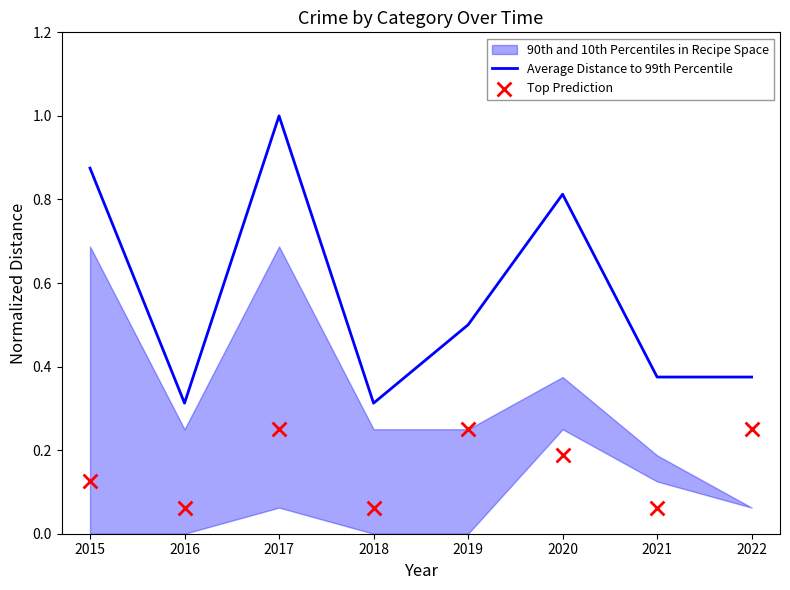

At how many categories does at least one series exceed 0?

8